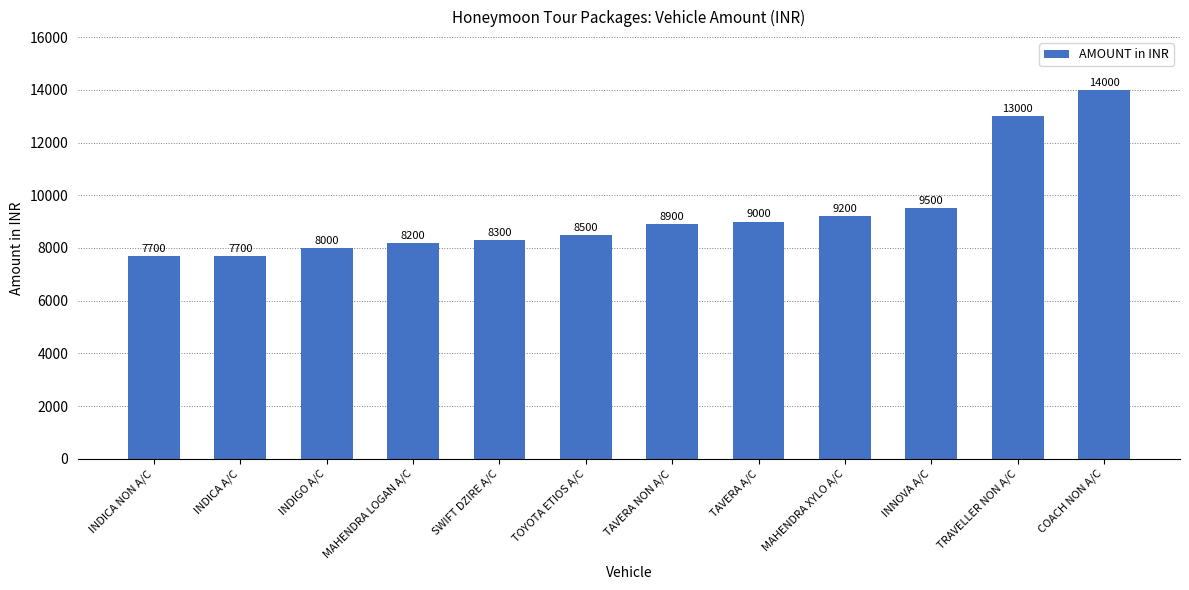

The value at MAHENDRA XYLO A/C is 9200. True or false?

True